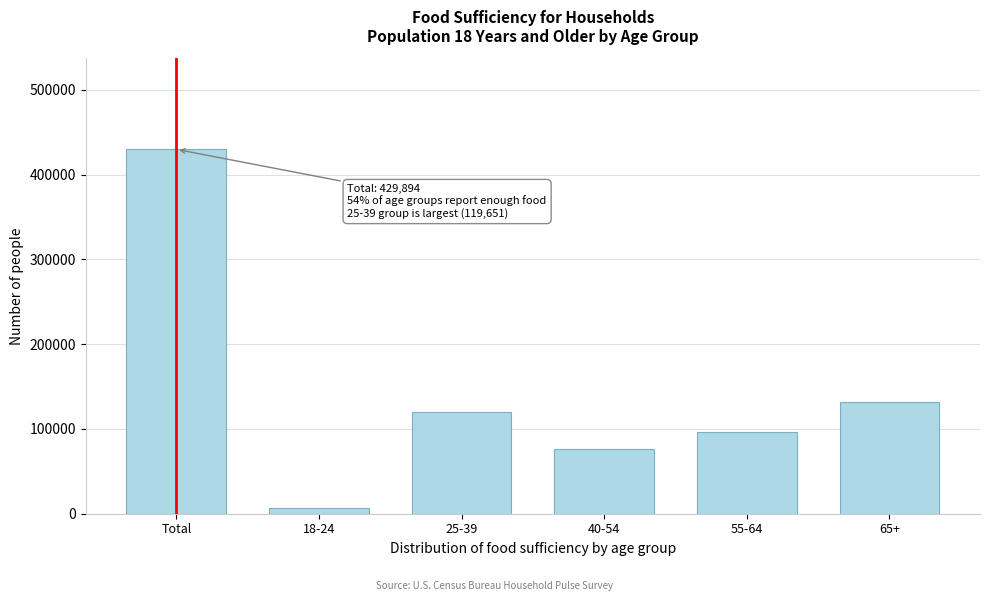

Reading right to left, transcribe all the data shown in this chart.

65+=131293	55-64=96185	40-54=75853	25-39=119651	18-24=6912	Total=429894